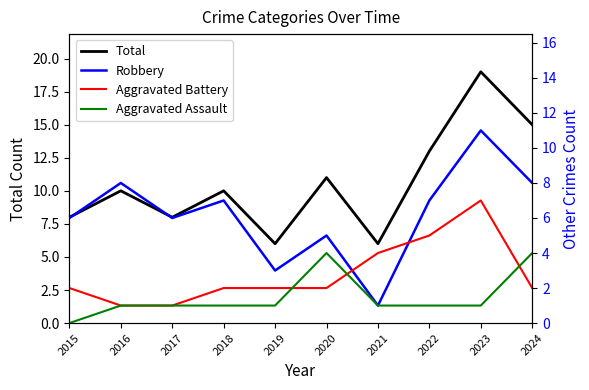

At which category does Robbery reach its first local valley?

2017